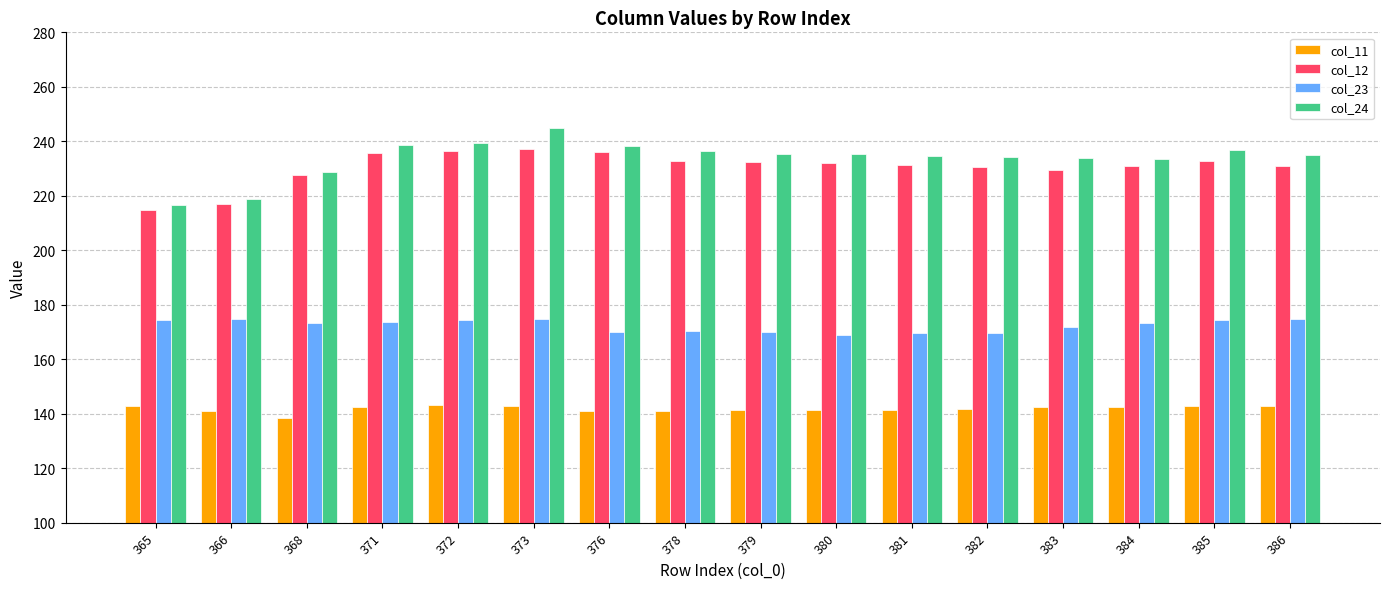

What is the maximum value shown in the chart?

244.8